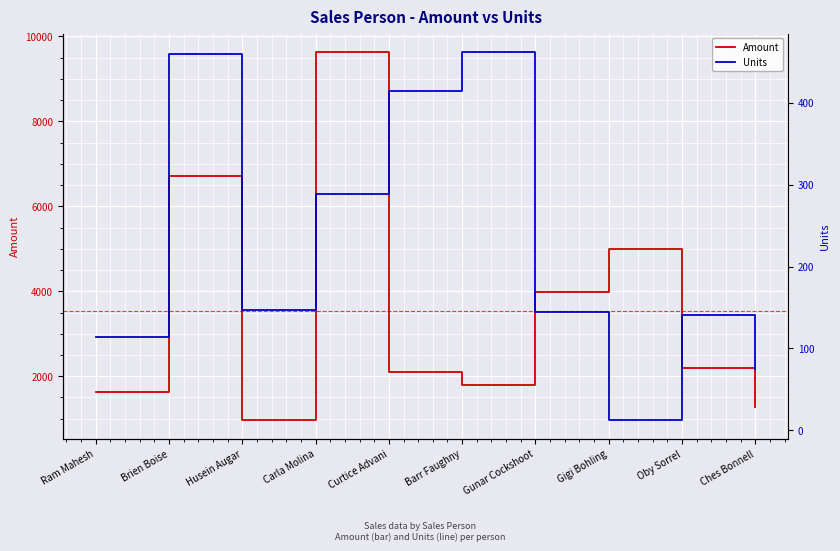

What is the value of the Units point at the 9th from the left?

141